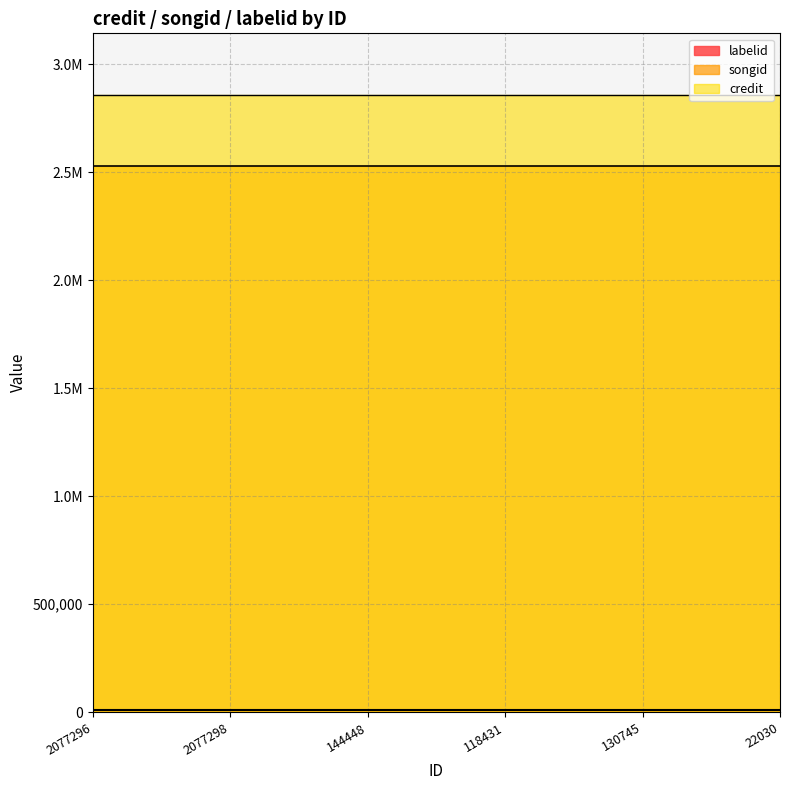

Is it true that labelid equals 4535 at 118431?

False